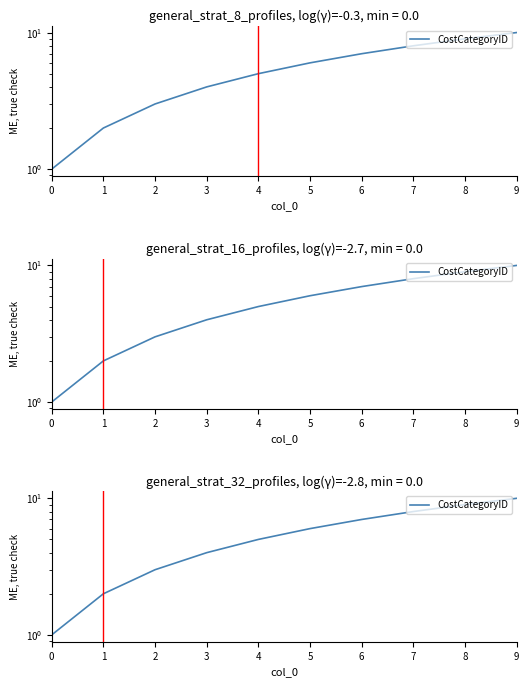

Reading left to right, what are all the values shown in this chart?

0=1	1=2	2=3	3=4	4=5	5=6	6=7	7=8	8=9	9=10